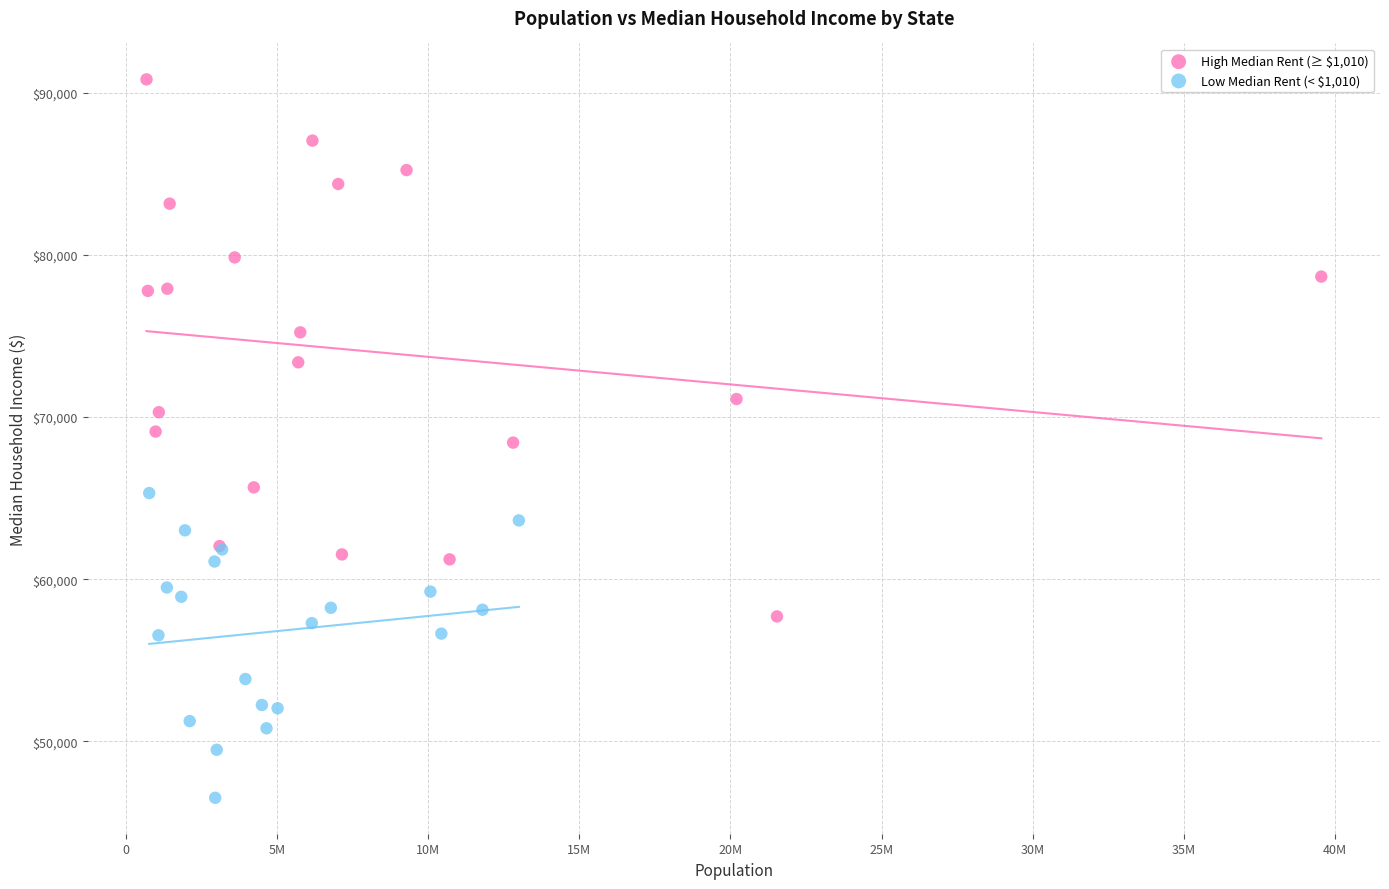

Which series contains the lowest Y value?

Low Median Rent (< $1,010)